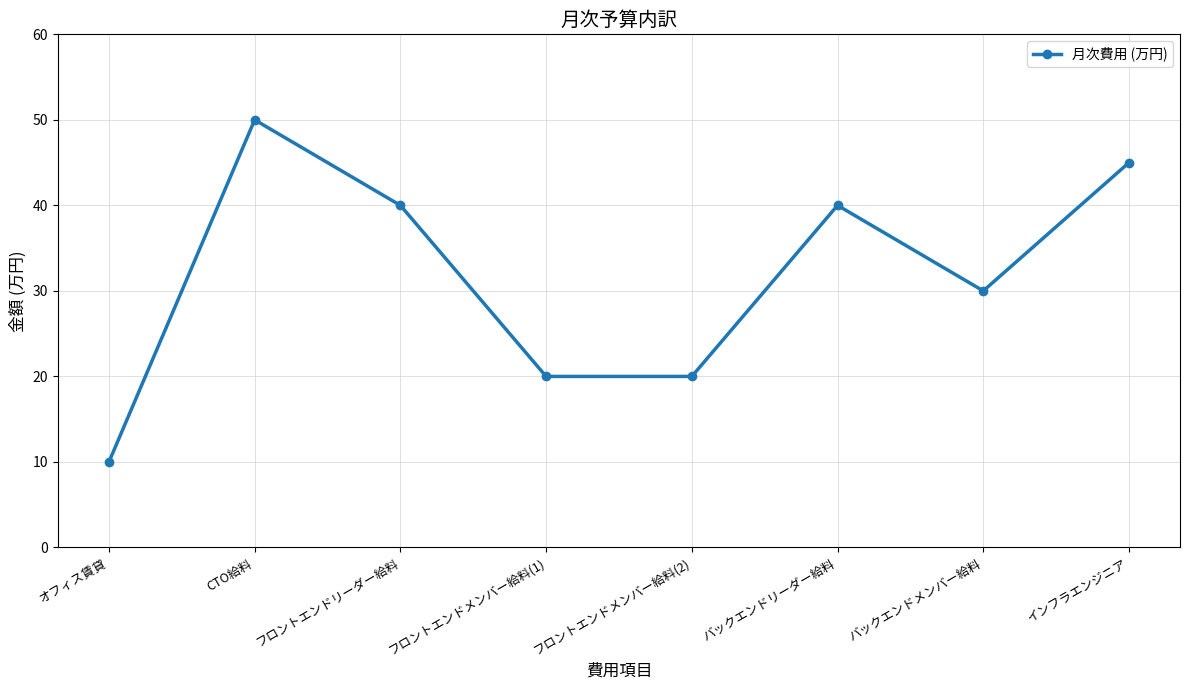

True or false: the data shows 45 at インフラエンジニア.

True